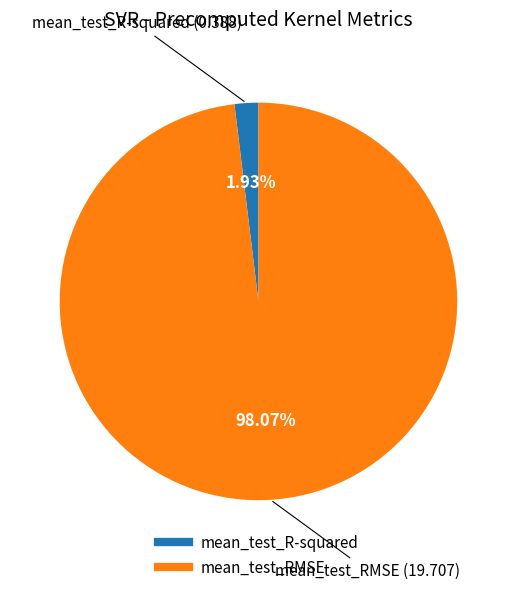

Count the number of slices in the pie.

2